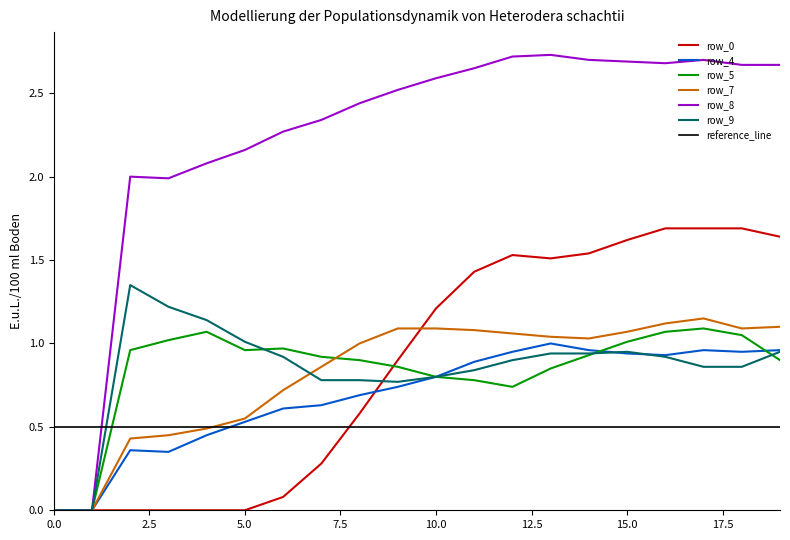

True or false: row_9 has a value of 0.8 at 10.0.

True